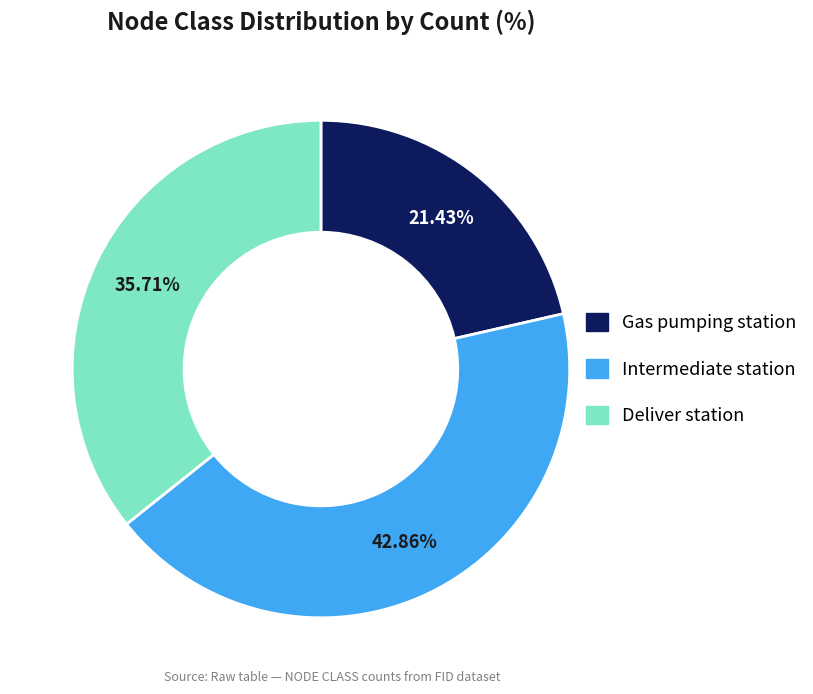

Count the number of slices in the pie.

3